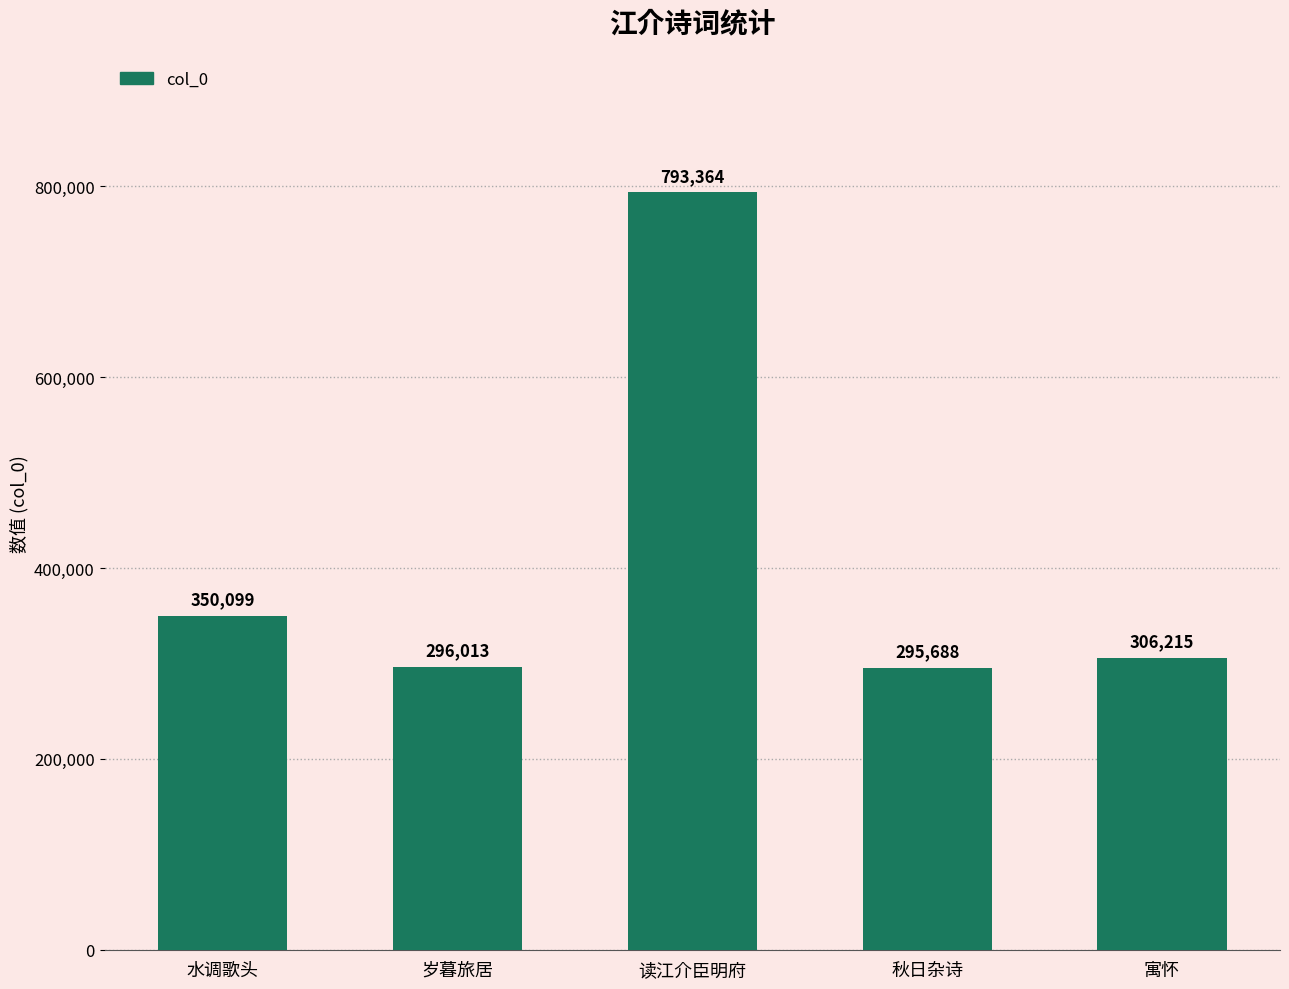

Which has a higher value, 秋日杂诗 or 岁暮旅居?

岁暮旅居